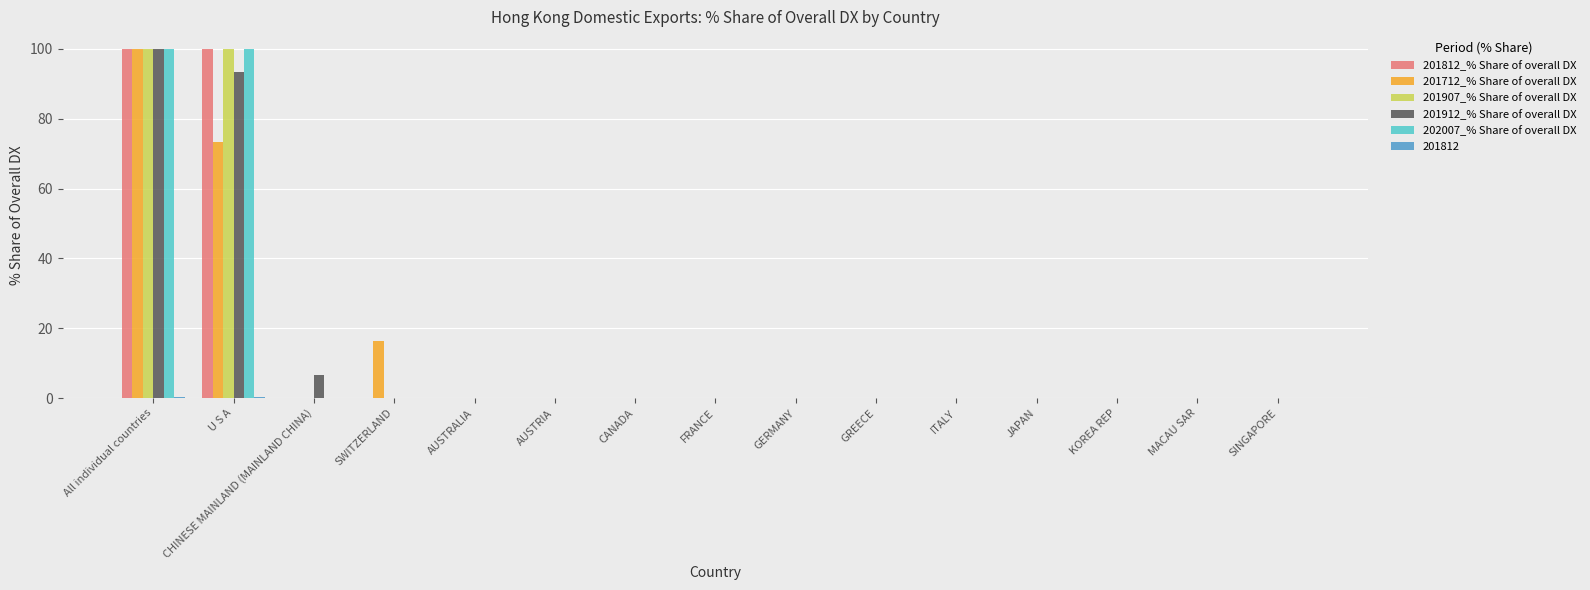

At which category is the sum across all series the highest?

All individual countries